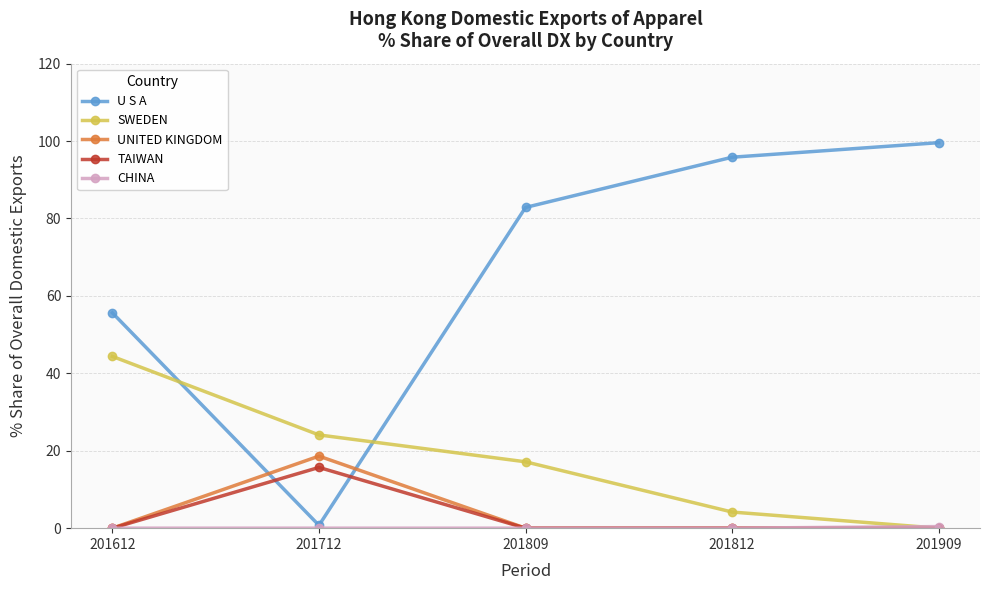

True or false: UNITED KINGDOM has a value of -7.3 at 201612.

False